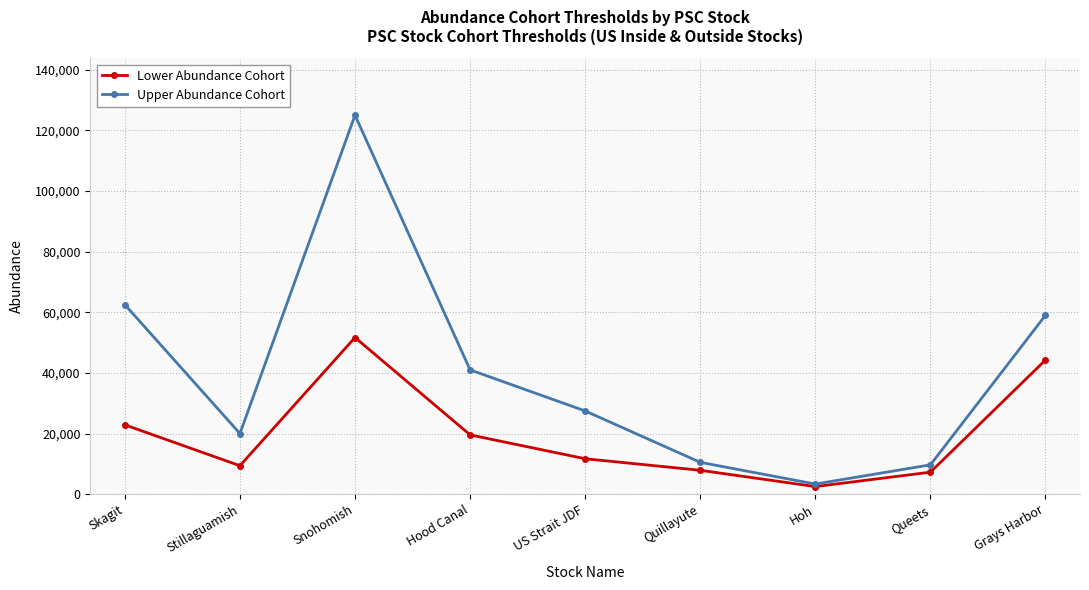

What is the difference between the maximum and minimum values in the Lower Abundance Cohort series?

49167